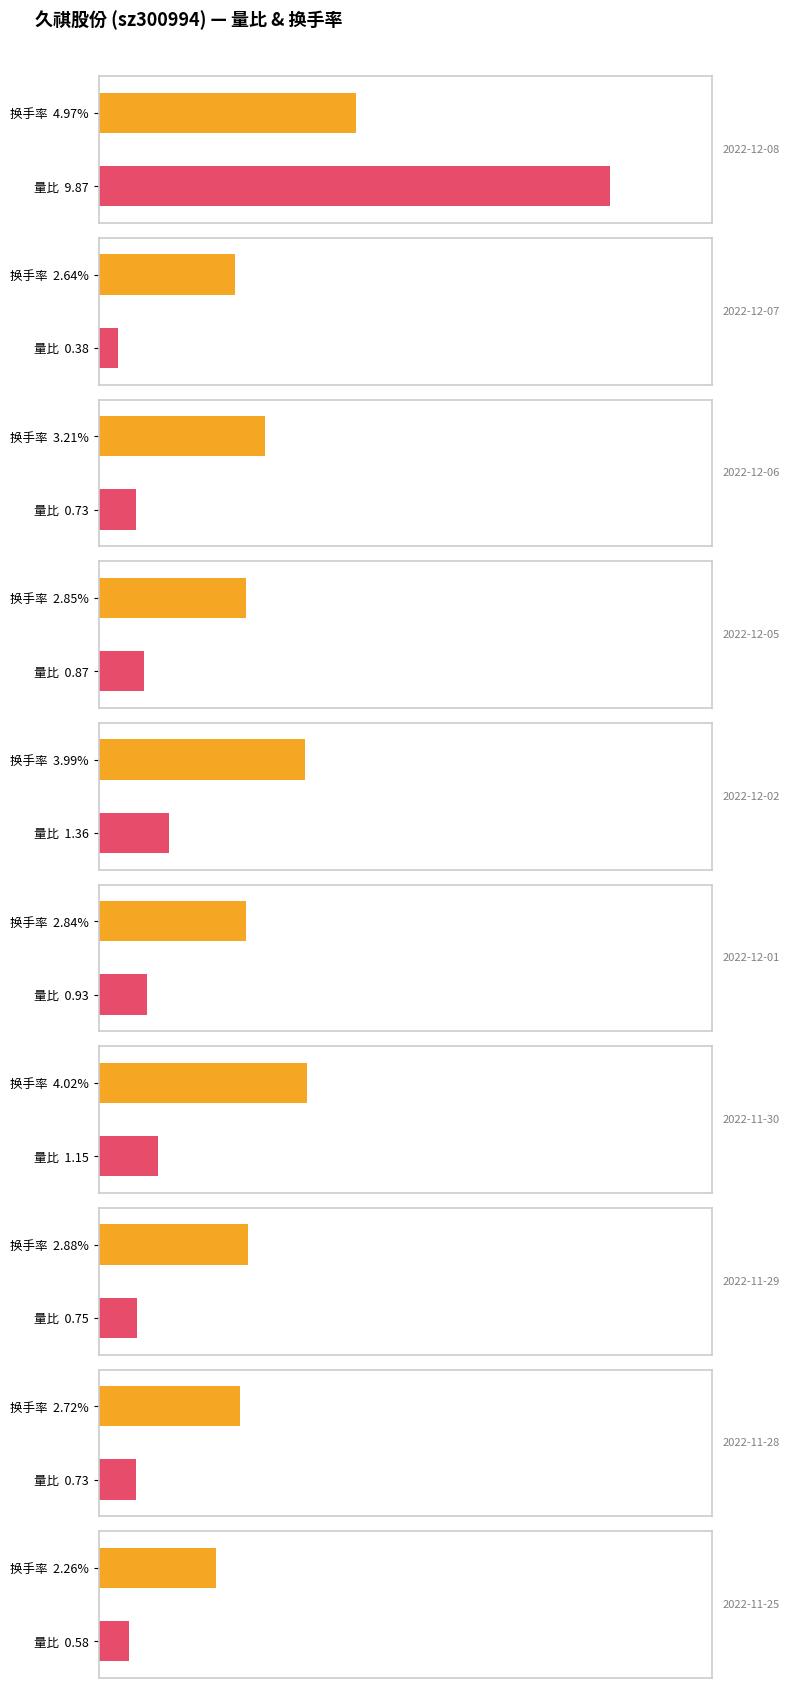

Between 2022-12-01 and 2022-12-02, which is larger?

2022-12-02